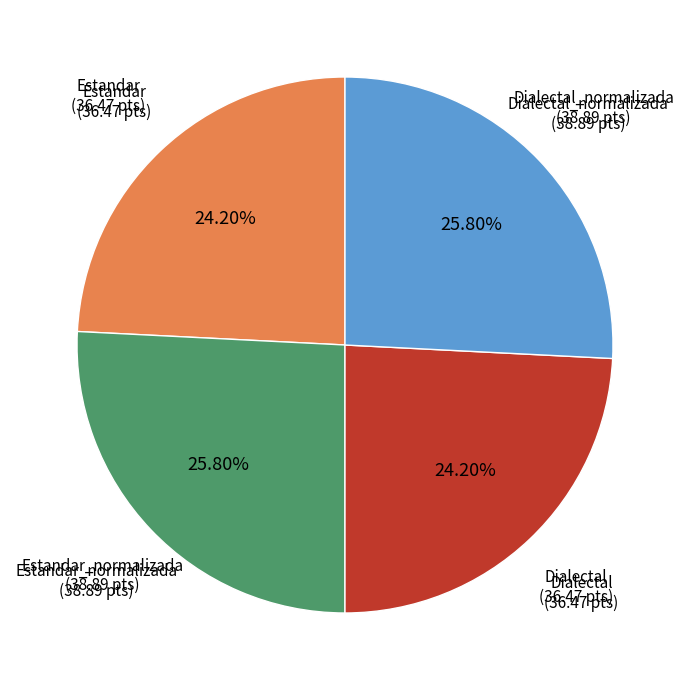

Does any single category account for the majority?

No